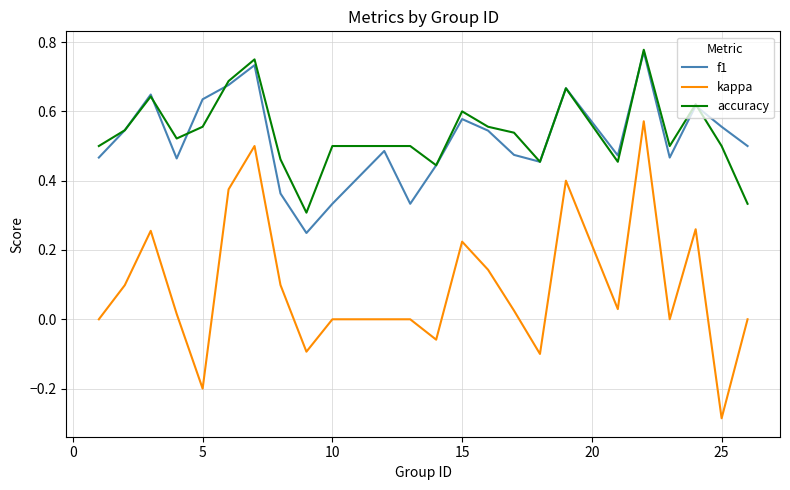

True or false: accuracy and kappa intersect in this chart.

False